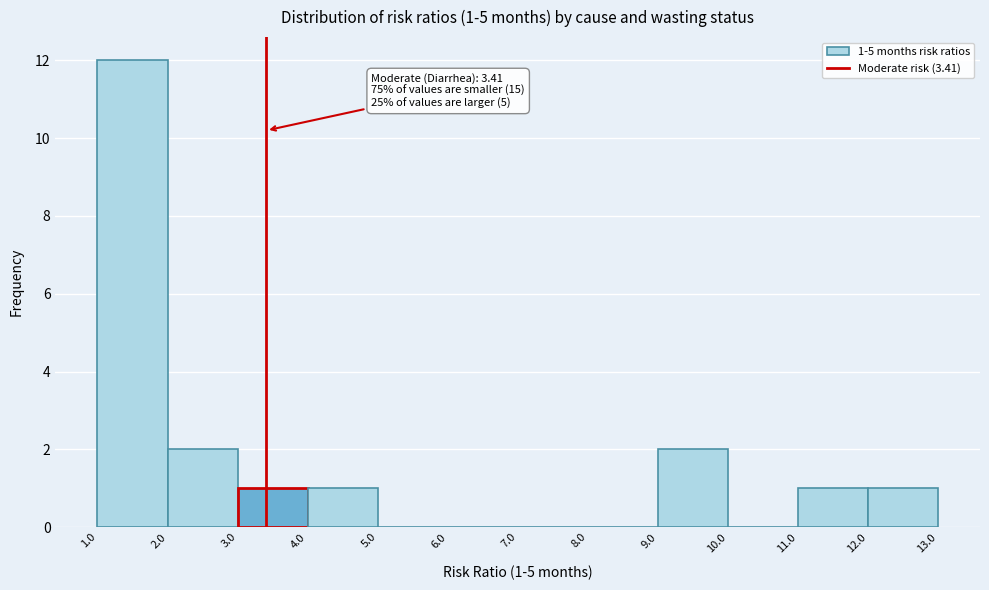

Over which range of the x-axis is the bar tallest?

1.0 to 2.0